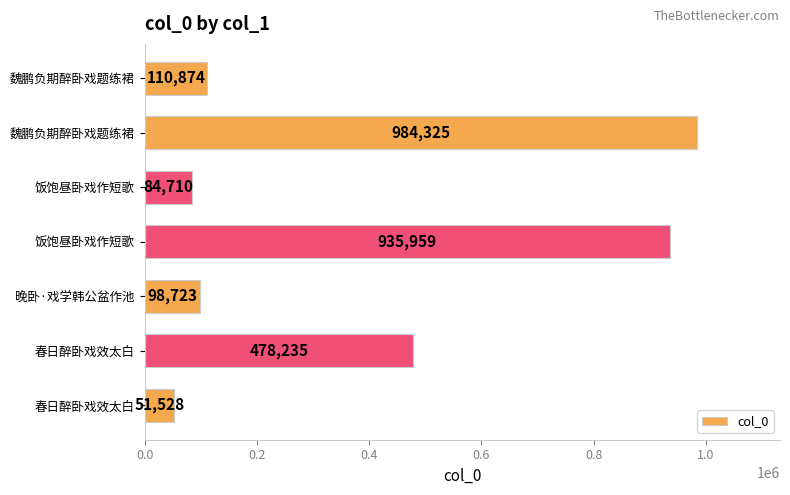

How many bars are there in total?

7